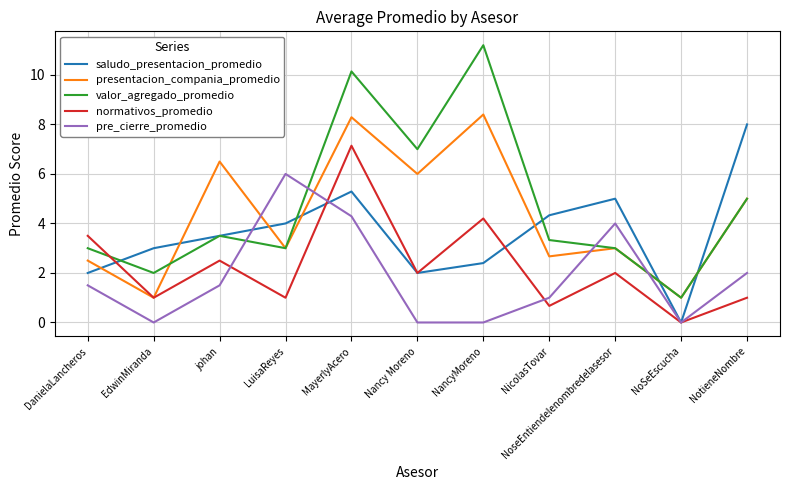

What is the average value of the pre_cierre_promedio series?

1.8